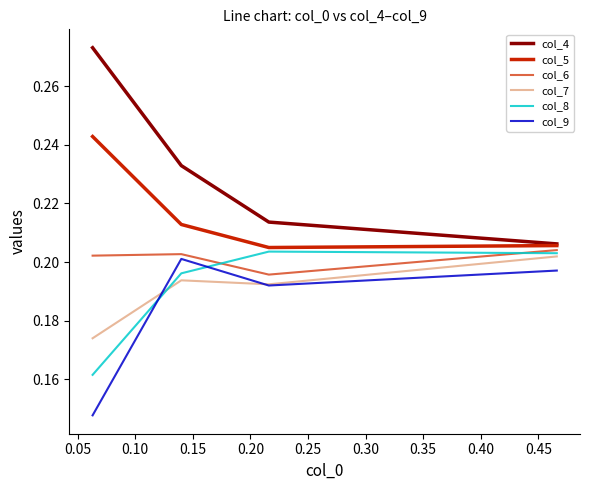

Which series has the largest range (max minus min)?

col_4